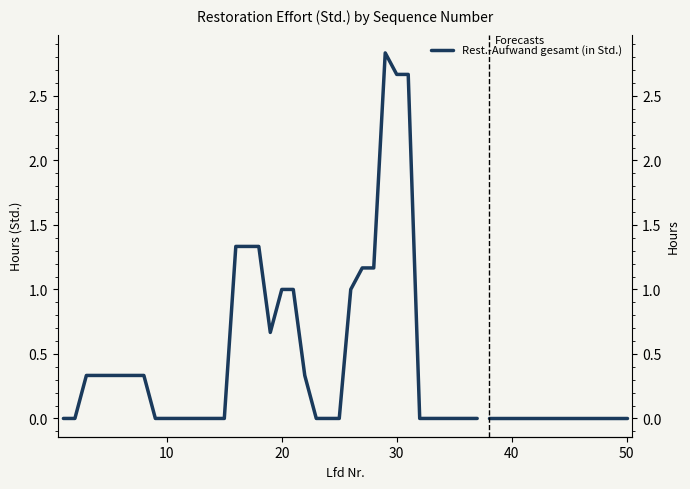

Count the number of values greater than 0.

19